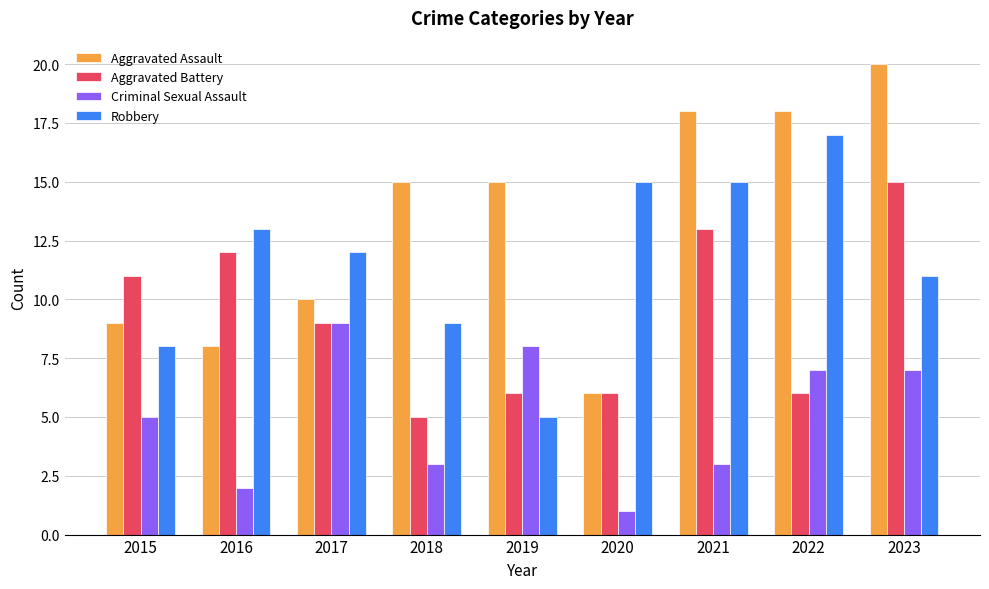

Rank the series by their maximum value, from highest to lowest.

Aggravated Assault, Robbery, Aggravated Battery, Criminal Sexual Assault